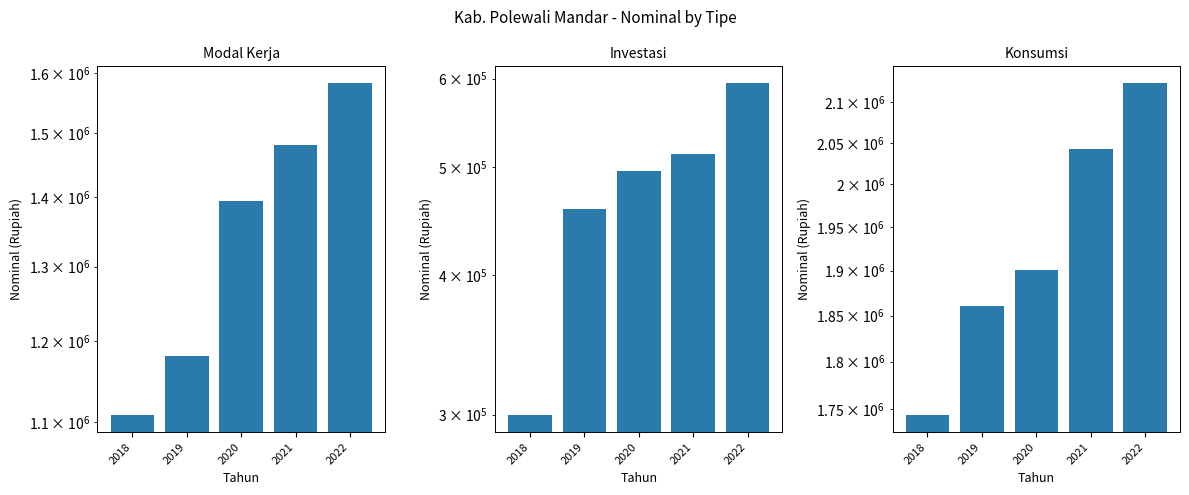

What is the maximum value for Investasi?

594740.9